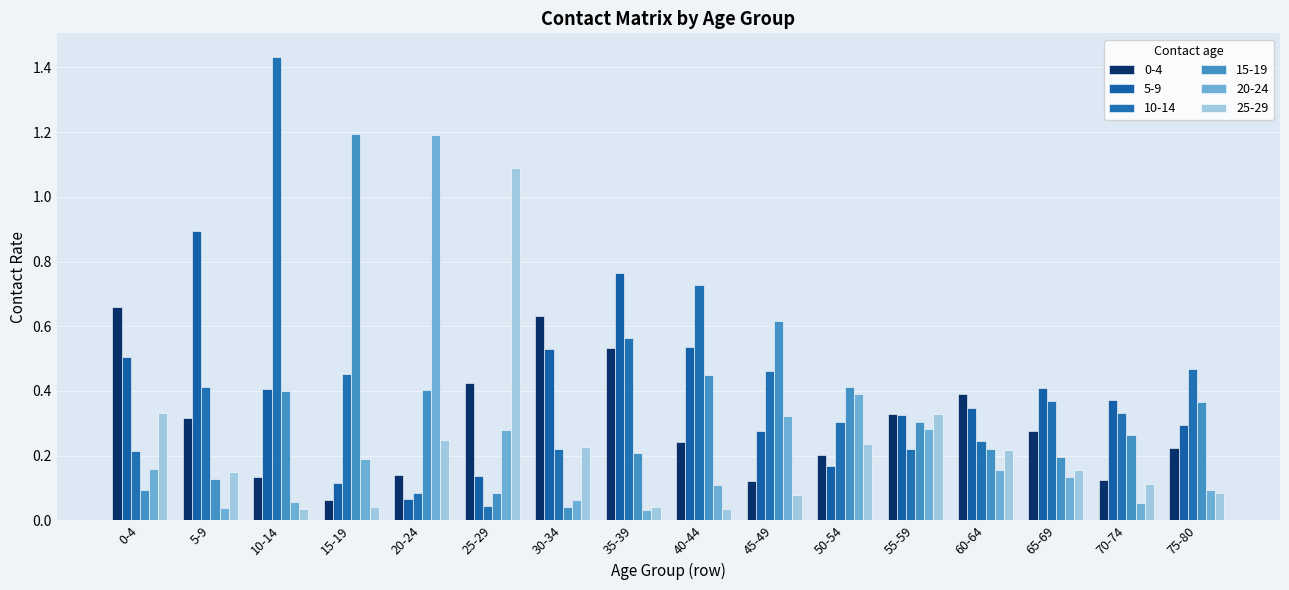

Between 15-19 and 50-54, which series saw the biggest shift?

15-19